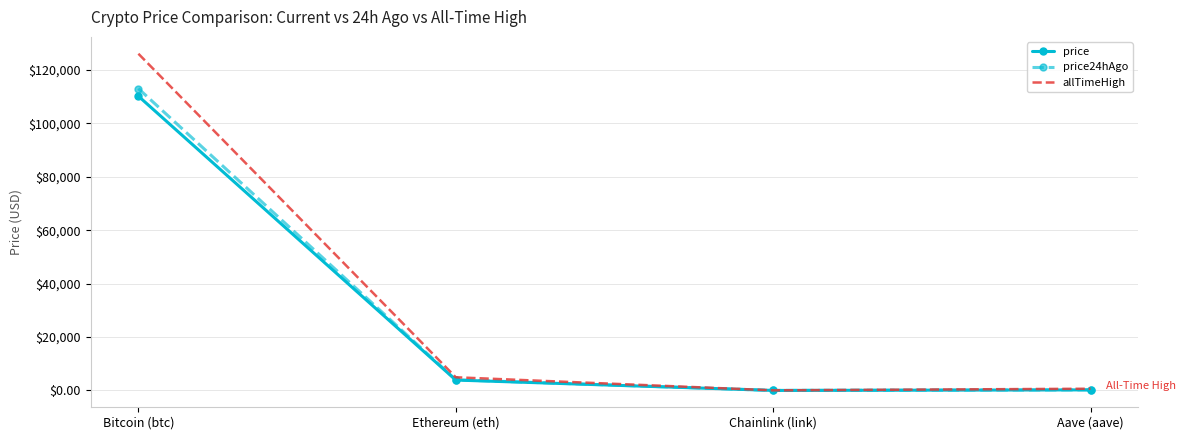

What position from the right is Chainlink (link)?

2